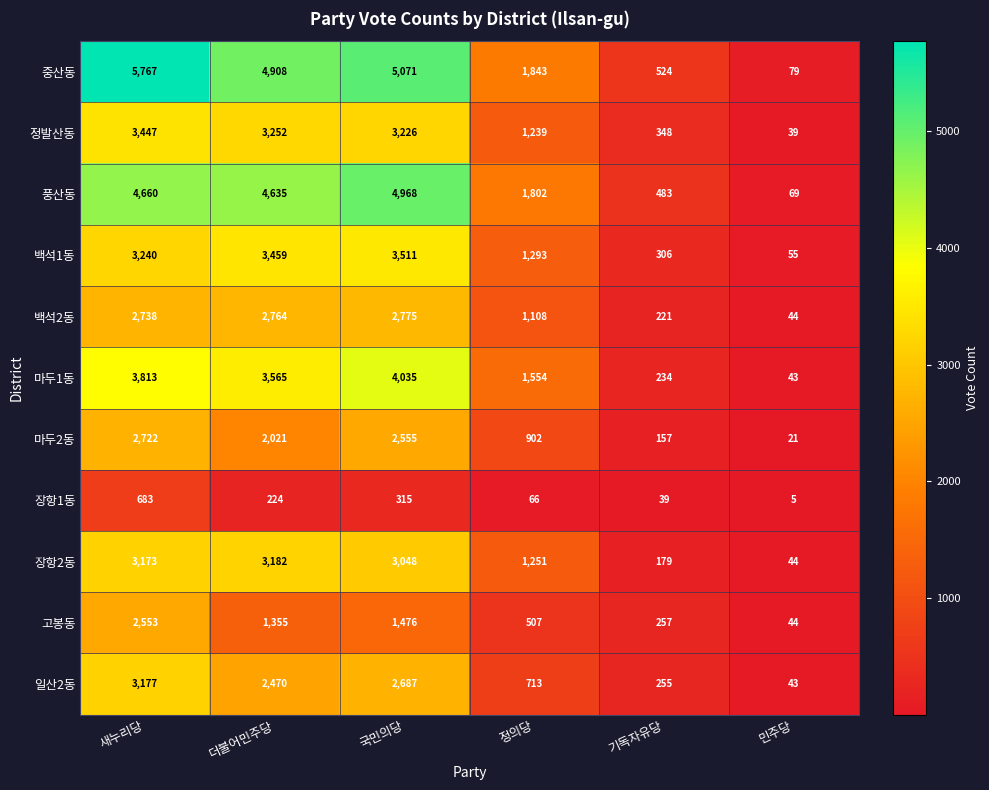

What is the maximum value shown in the chart?

5767